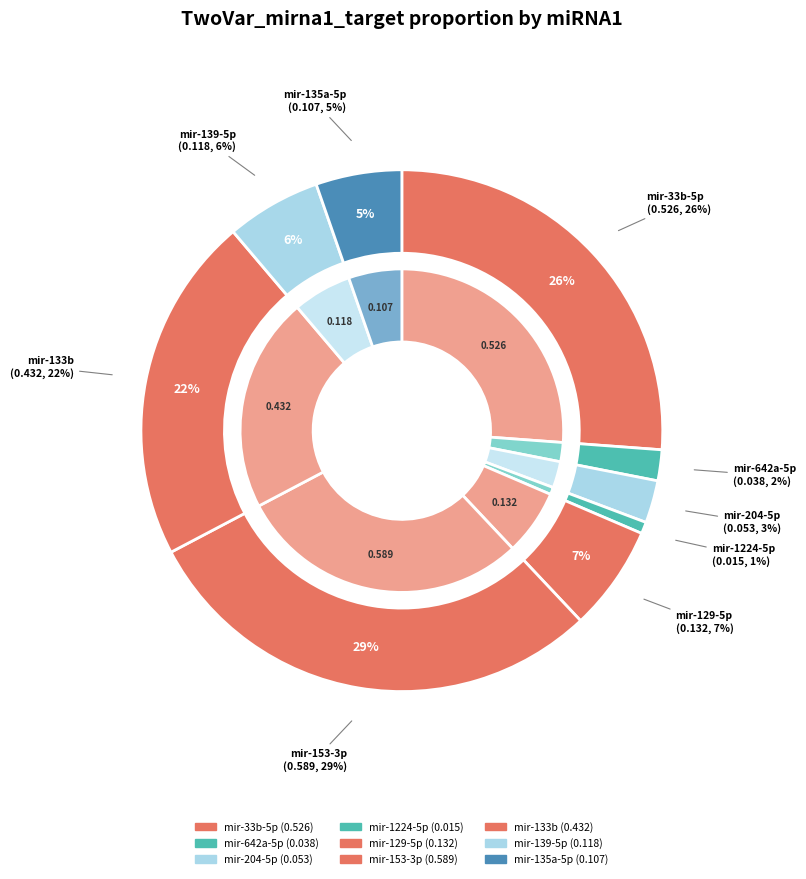

Is there a majority slice in this chart?

No